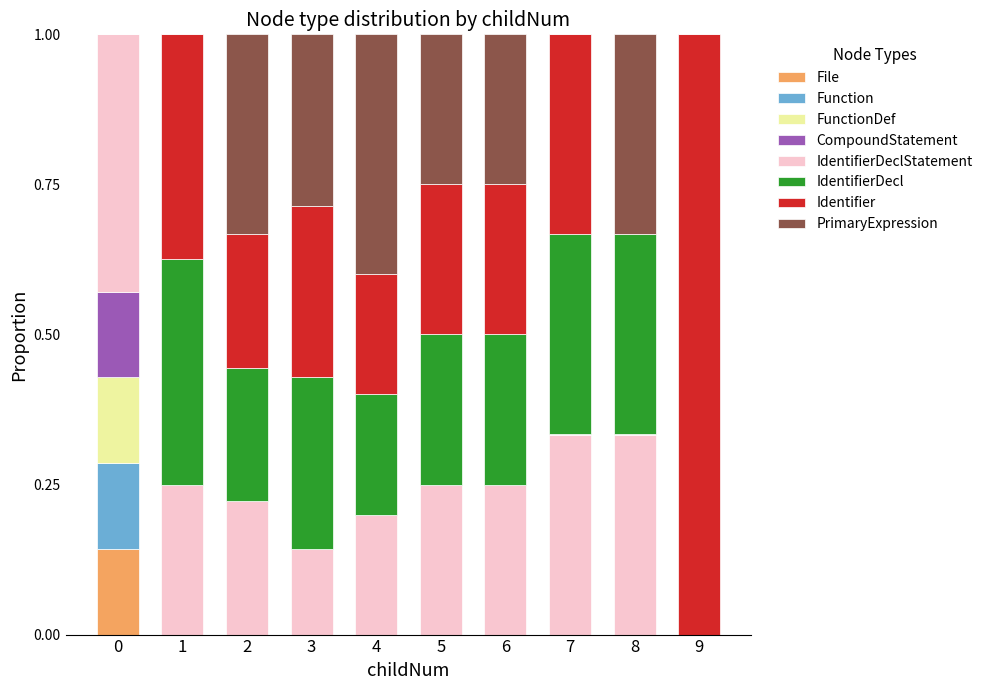

True or false: File has a value of 0.0 at 1.

True